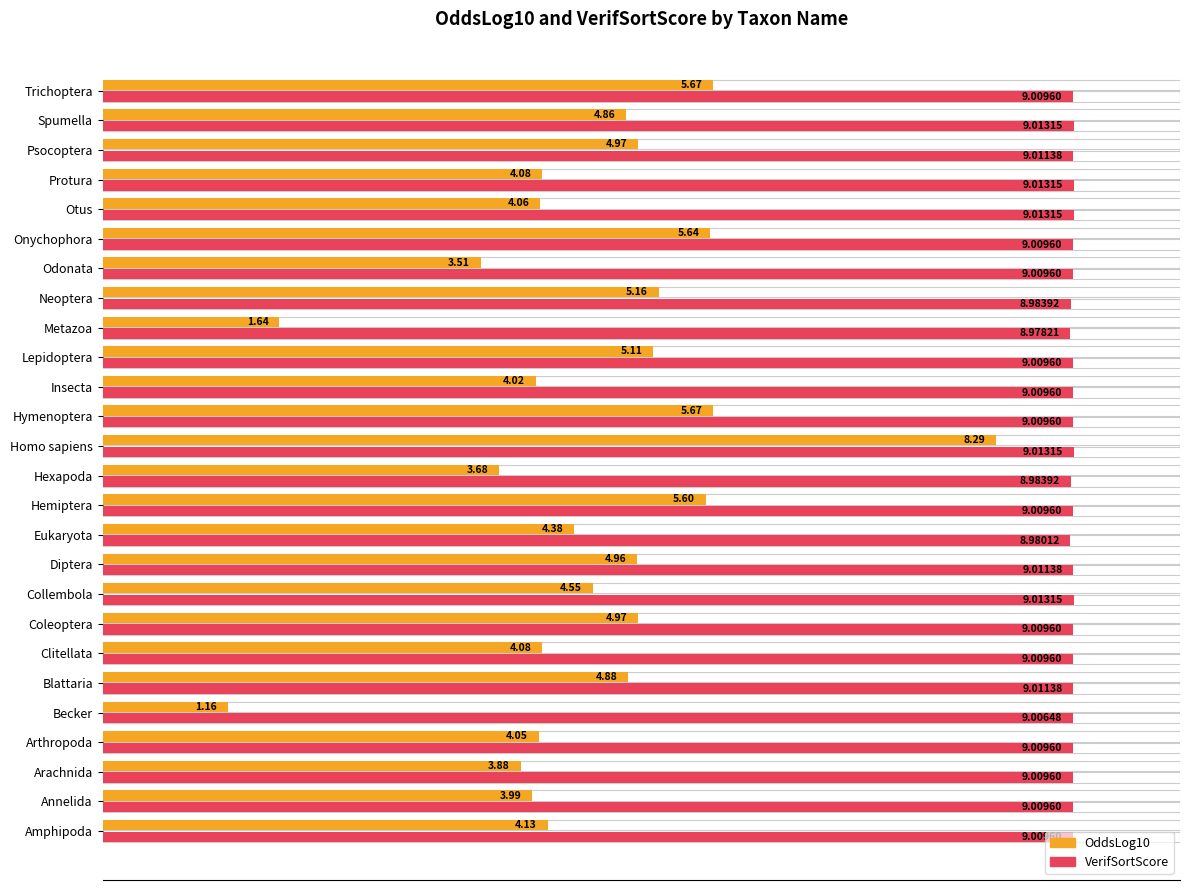

Is the value of OddsLog10 at Psocoptera greater than the value of VerifSortScore at Psocoptera?

No